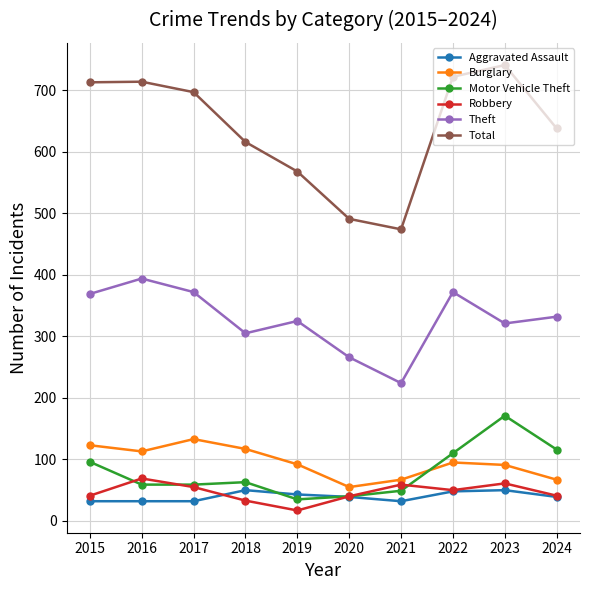

What are all the series names shown in the legend?

Aggravated Assault, Burglary, Motor Vehicle Theft, Robbery, Theft, Total